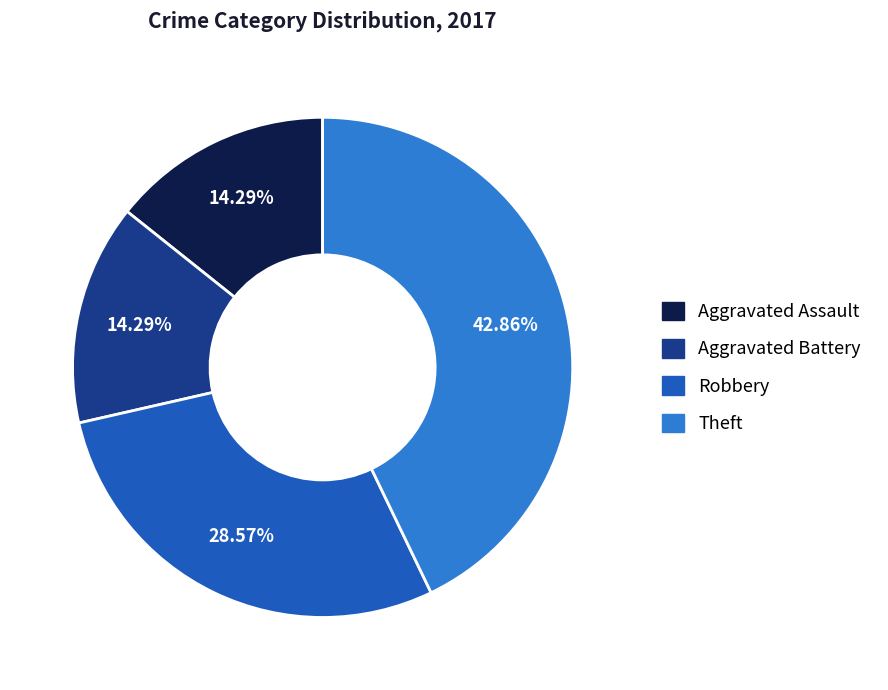

Does any single category account for the majority?

No